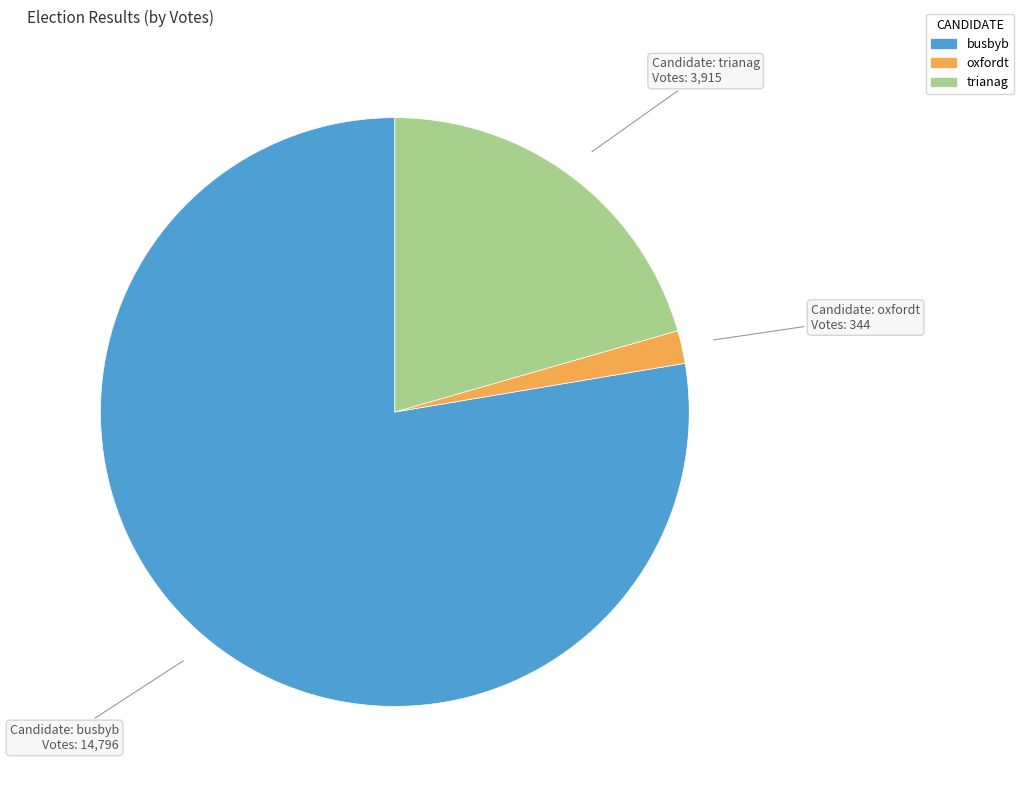

Which category has the biggest portion of the pie?

busbyb